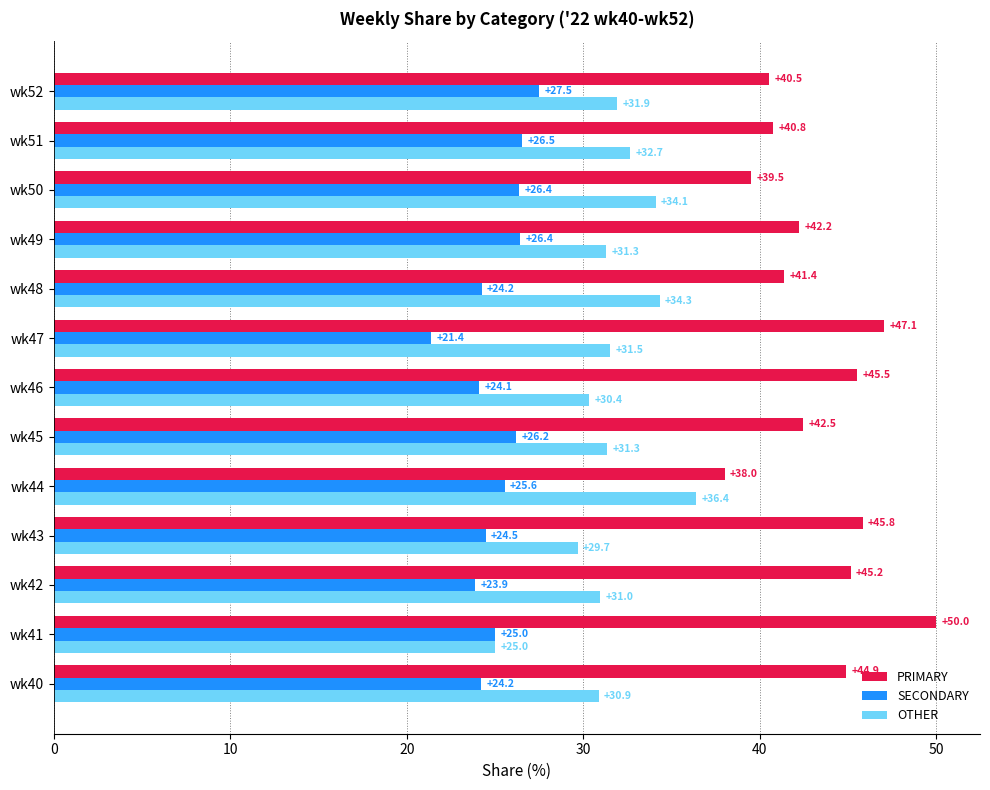

How many categories are shown in the chart?

13